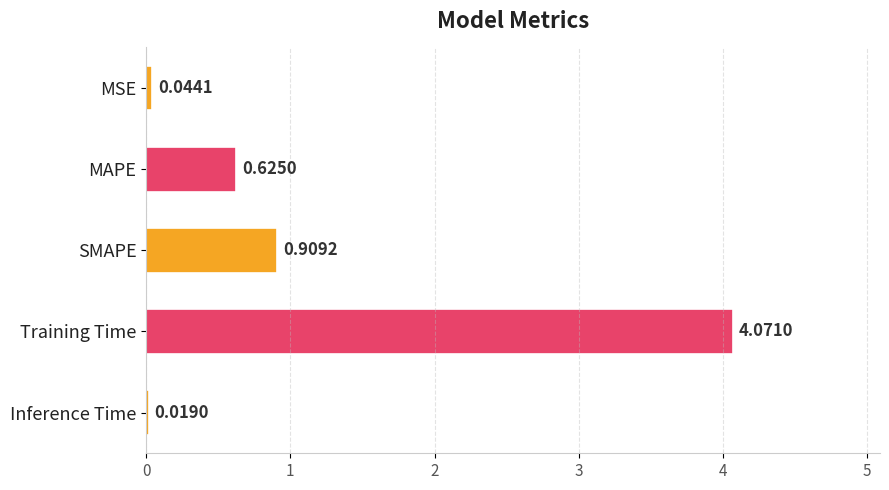

What is the sum of the values at MSE and SMAPE?

1.0